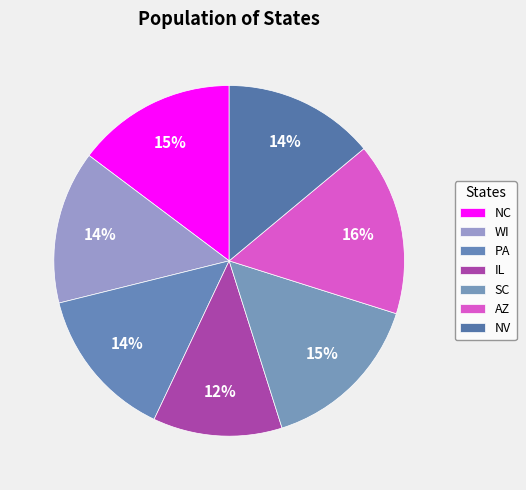

How many slices are in this pie chart?

7